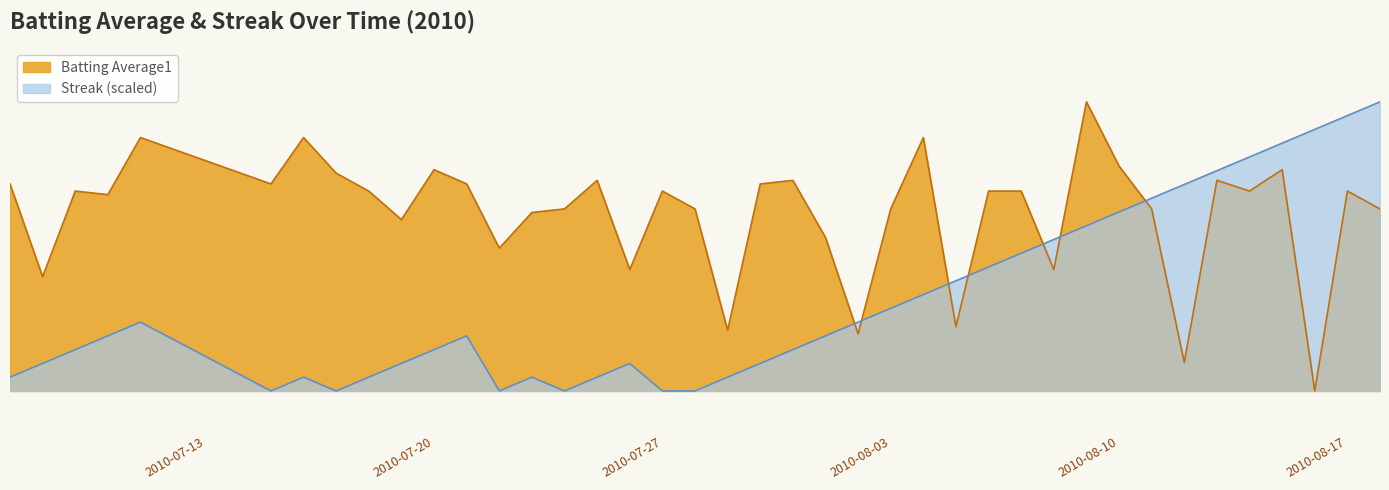

Reading left to right, extract all data points from this chart.

Batting Average1: 0.3	0.3	0.3	0.3	0.3	0.3	0.3	0.3	0.3	0.3	0.3	0.3	0.3	0.3	0.3	0.3	0.3	0.3	0.3	0.3	0.3	0.3	0.3	0.3	0.3	0.3	0.3	0.3	0.3	0.3	0.3	0.3	0.3	0.3	0.3	0.3	0.3	0.2	0.3	0.3
Streak: 0.3	0.3	0.3	0.3	0.3	0.2	0.3	0.2	0.3	0.3	0.3	0.3	0.2	0.3	0.2	0.3	0.3	0.2	0.2	0.3	0.3	0.3	0.3	0.3	0.3	0.3	0.3	0.3	0.3	0.3	0.3	0.3	0.3	0.3	0.3	0.3	0.3	0.3	0.3	0.3